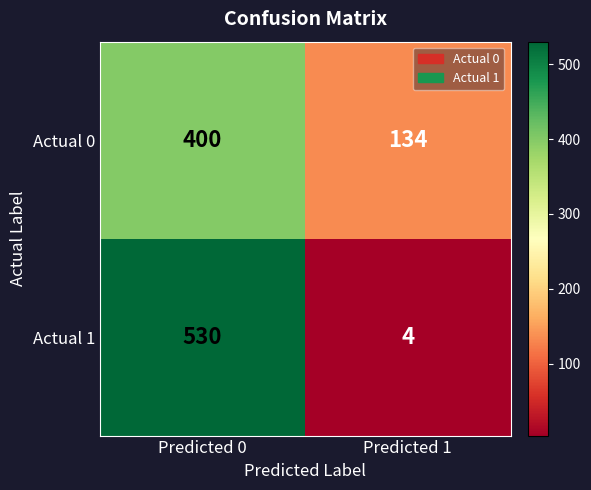

Is the value of Actual 1 at Predicted 1 greater than the value of Actual 0 at Predicted 0?

No